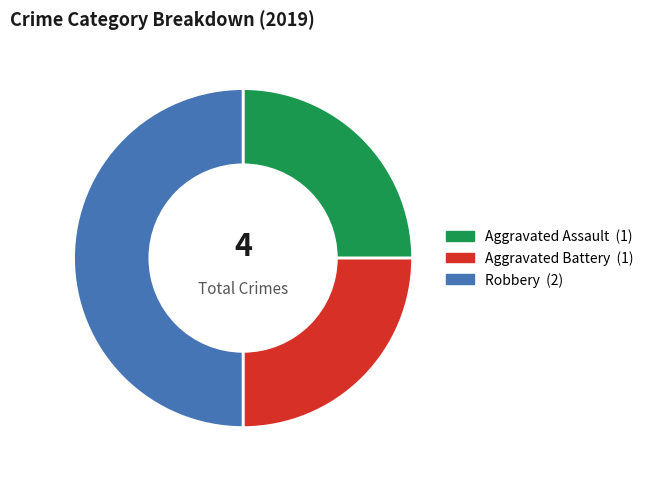

How many slices are in this pie chart?

3